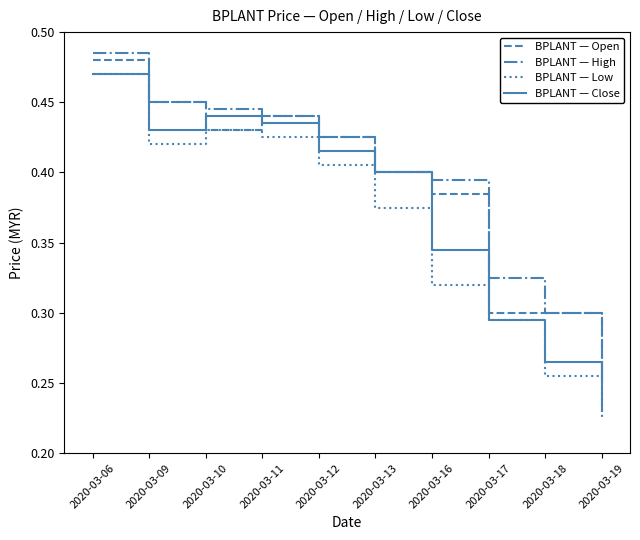

At which category does BPLANT — Open reach its first local valley?

2020-03-10